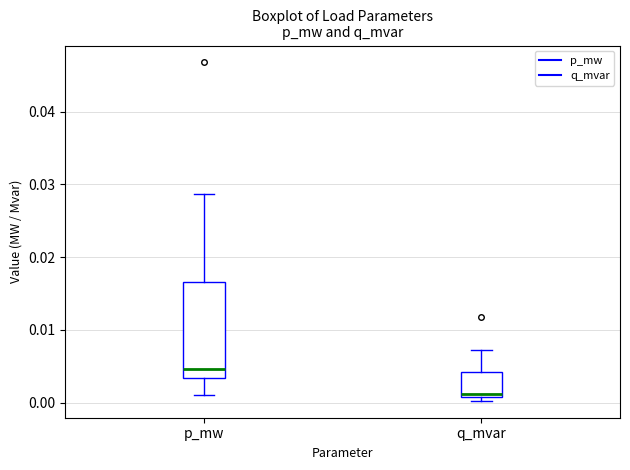

Reading left to right, transcribe this box plot: for each box, give where its median line is, the range the box spans, and where its two whiskers end, as read against the y-axis. The values are not printed on the chart, so give them approximately, as read against the axis.

p_mw: median 0.005, box 0.003 to 0.017, whiskers 0.001 to 0.029
q_mvar: median 0.001 (just above the box's lower edge), box 0.001 to 0.004, whiskers 0.000 to 0.007